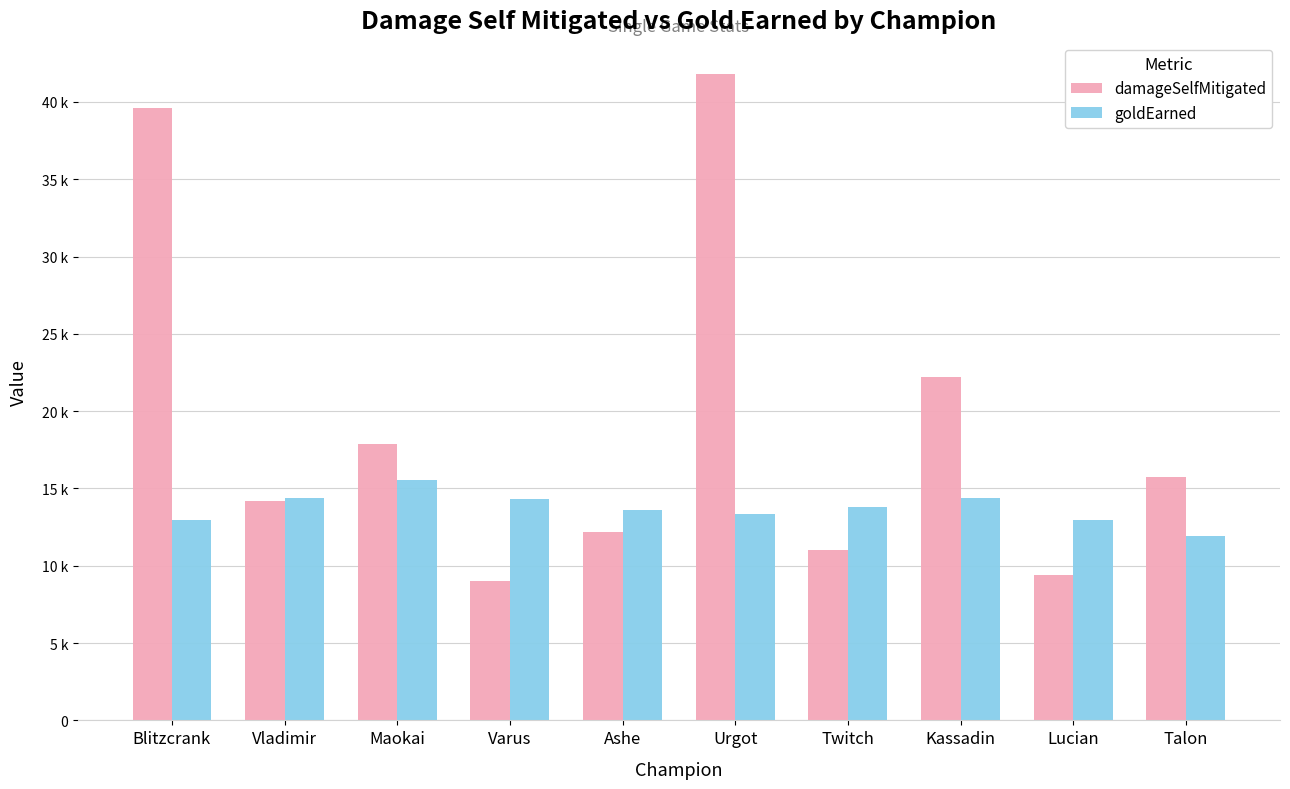

What is the total value across all series at Twitch?

24778